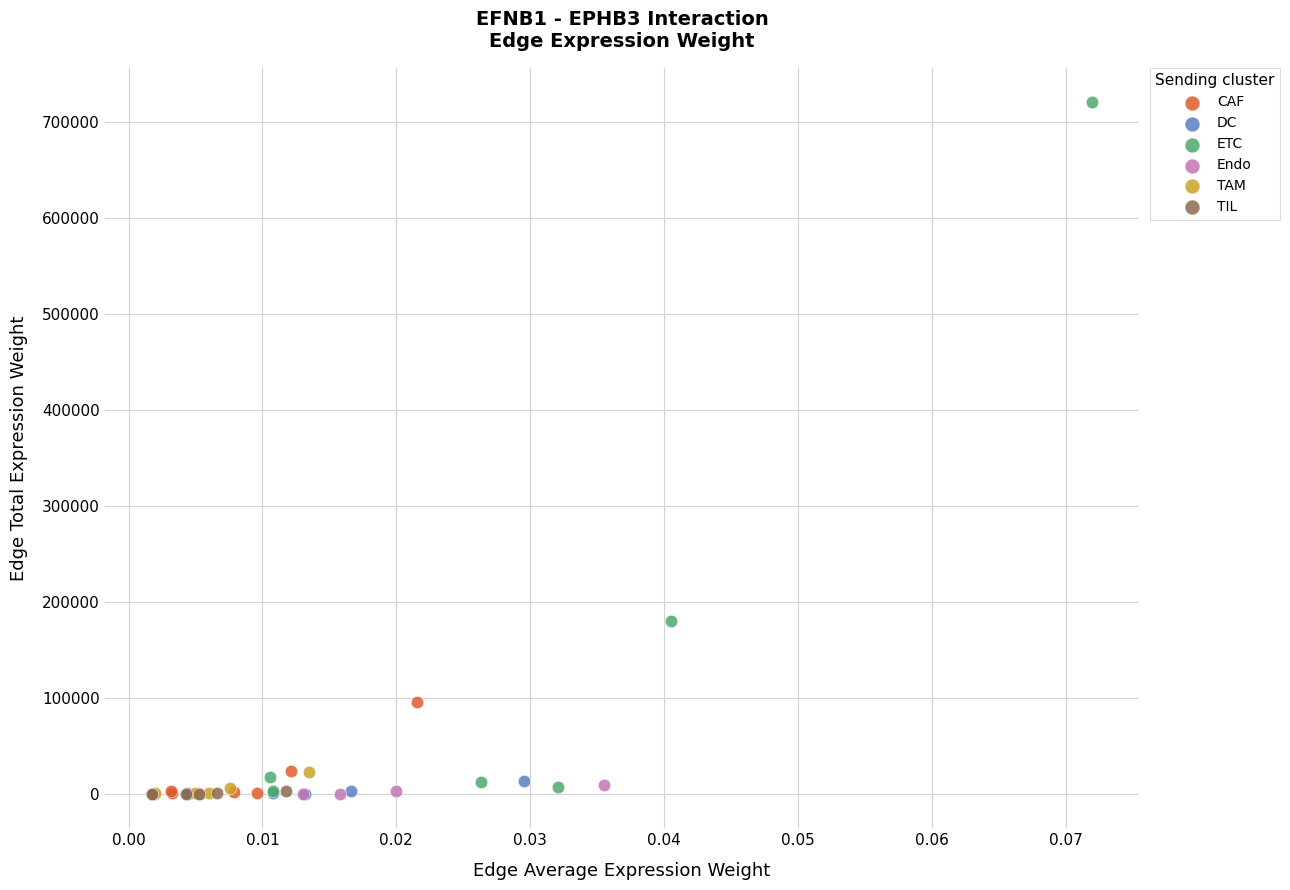

Which series has the widest spread of Y values?

ETC